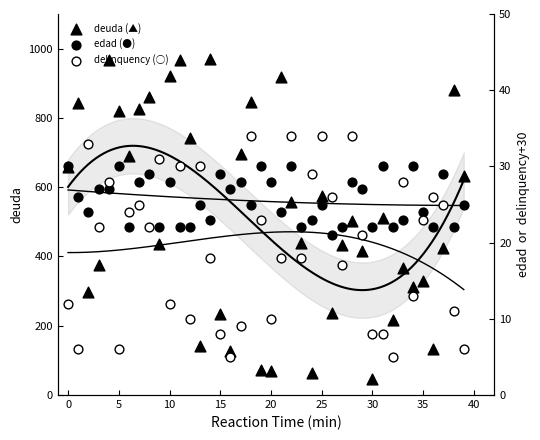

What is the total value across all series at 14?

1010